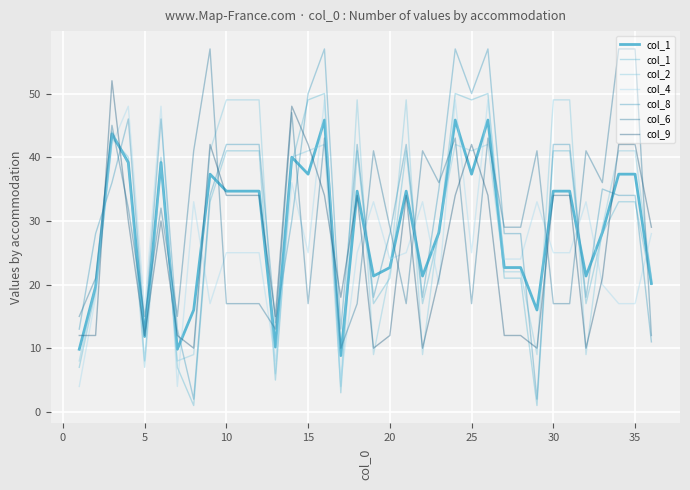

The col_6 series shows 24 at 30. True or false?

False